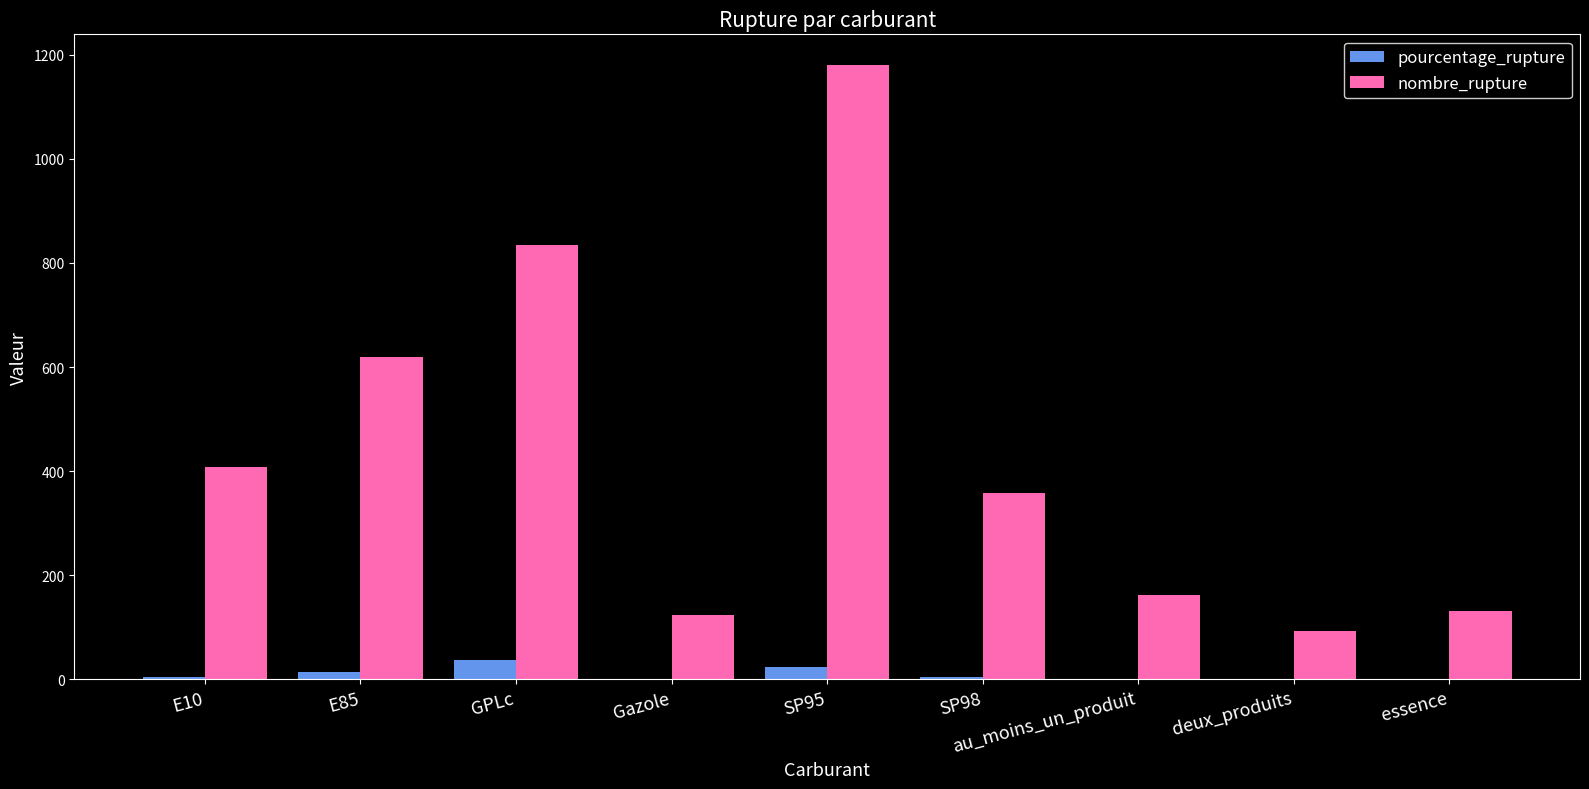

What is the total value across all series at SP98?

362.3